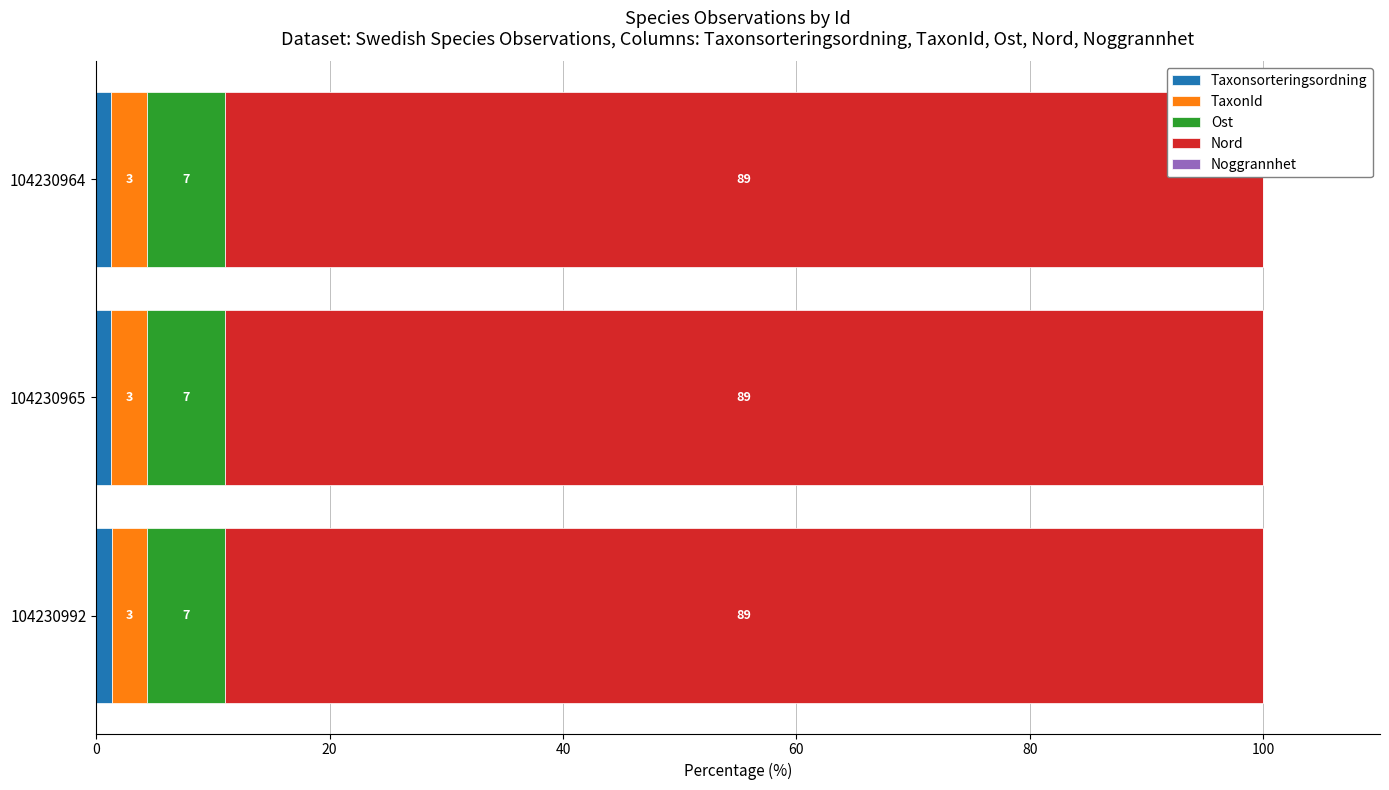

At which label does Taxonsorteringsordning reach its peak?

104230992